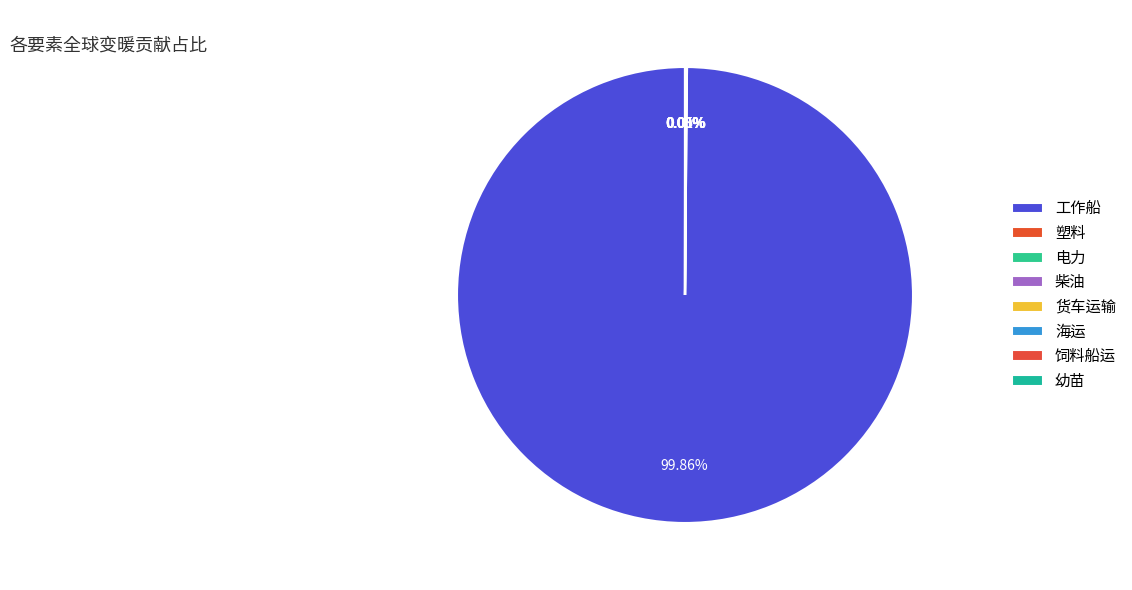

Count the number of slices in the pie.

8